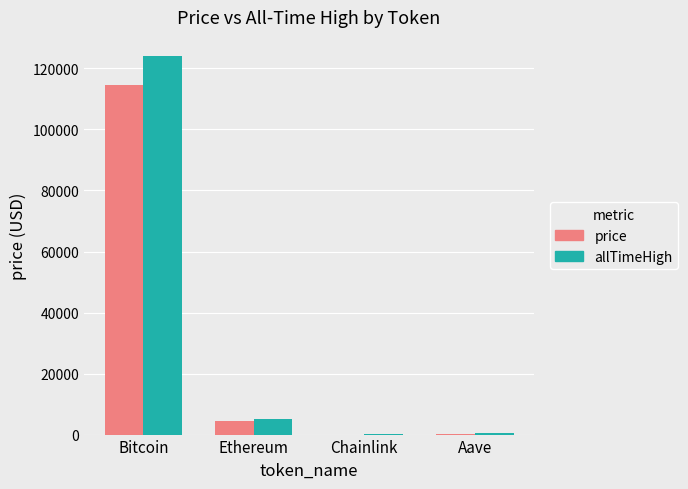

What are all the series names shown in the legend?

price, allTimeHigh